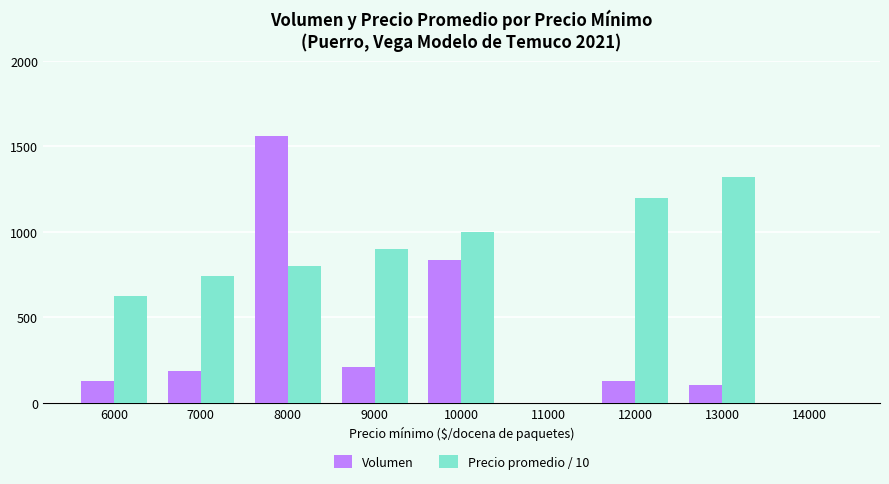

Reading right to left, extract all data points from this chart.

Volumen: 14000=0.0	13000=105.0	12000=130.0	11000=0.0	10000=835.0	9000=210.0	8000=1560.0	7000=190.0	6000=130.0
Precio promedio / 10: 14000=0.0	13000=1323.4	12000=1200.0	11000=0.0	10000=1000.0	9000=900.0	8000=800.0	7000=745.1	6000=622.8